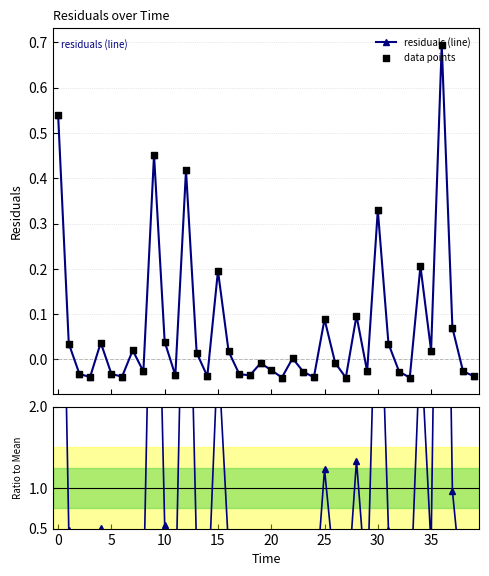

At which category is the sum across all series the highest?

36